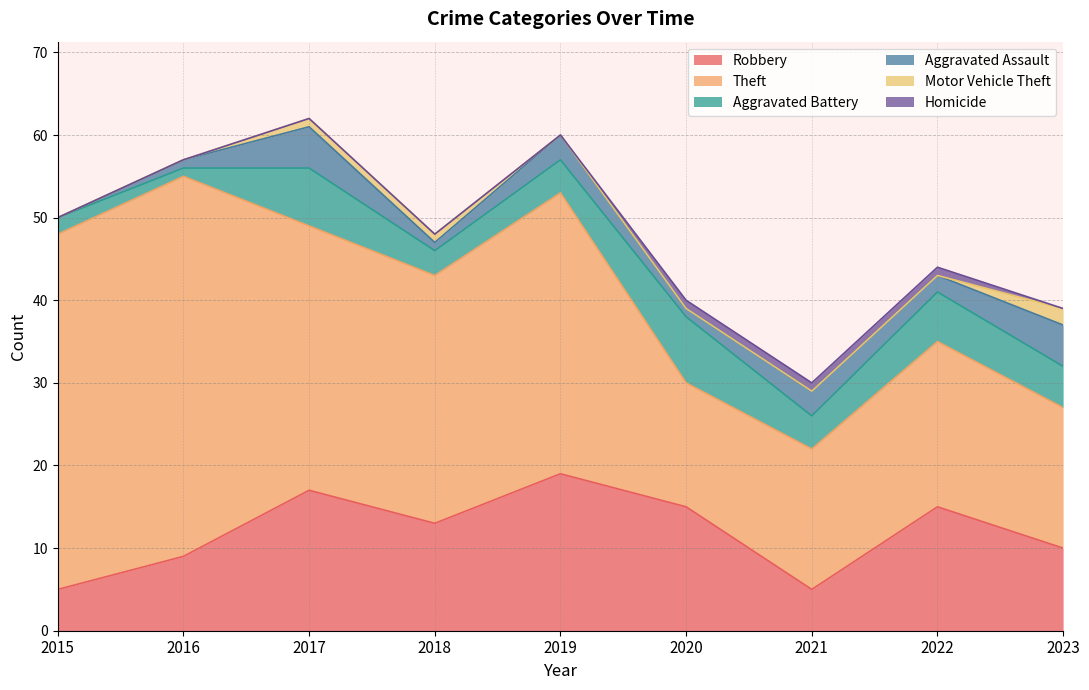

Count the Homicide values in the range 0 to 1.

9